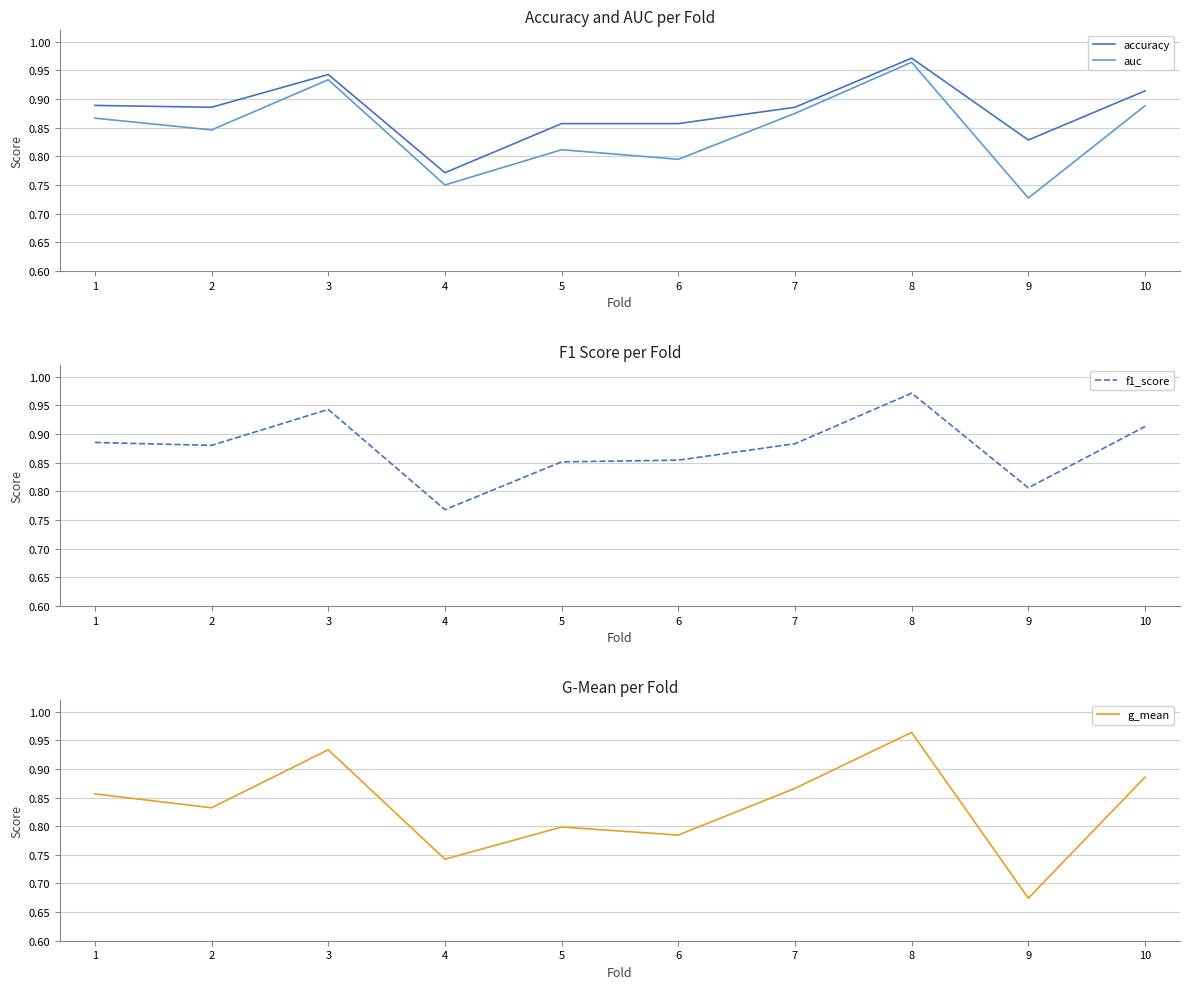

What are all the series names shown in the legend?

accuracy, auc, f1_score, g_mean